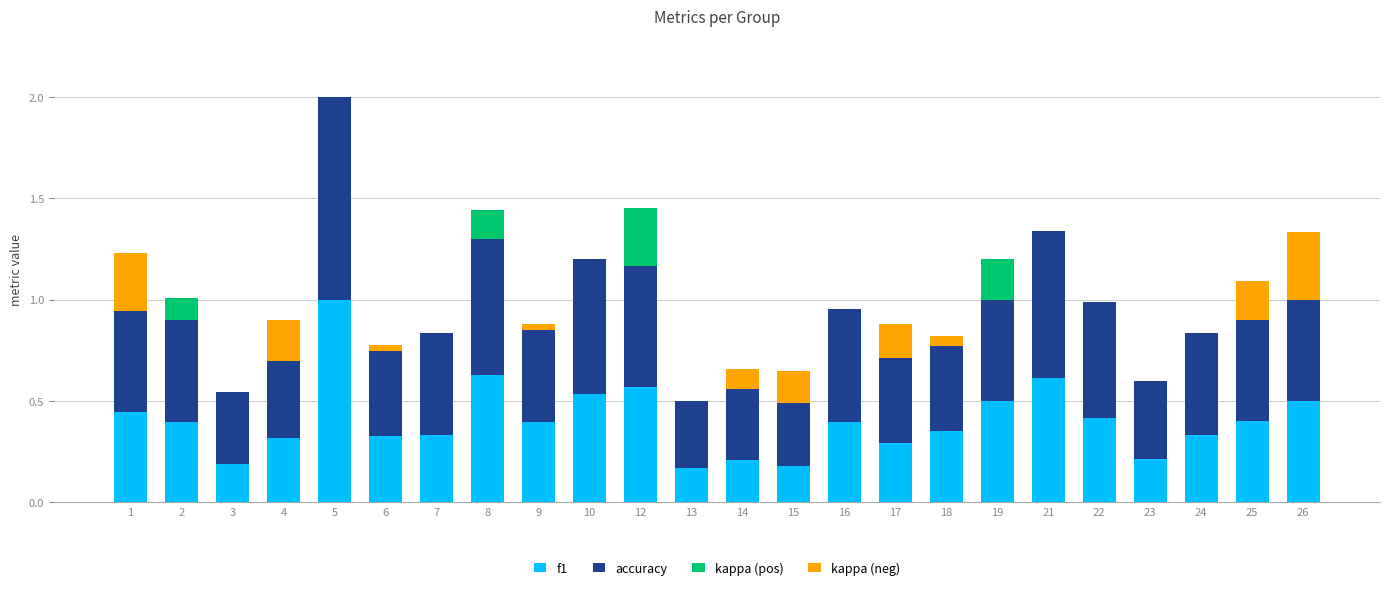

At which category is the sum across all series the highest?

5